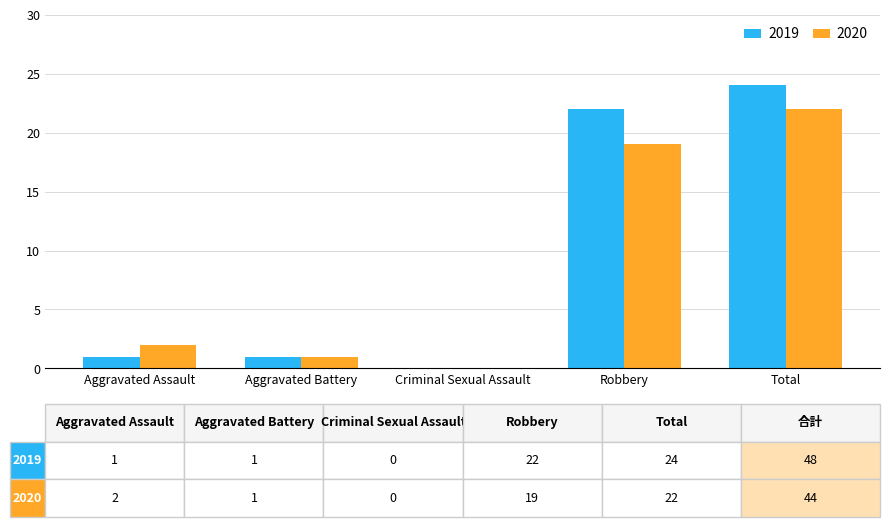

What is the total value across all series at Robbery?

41